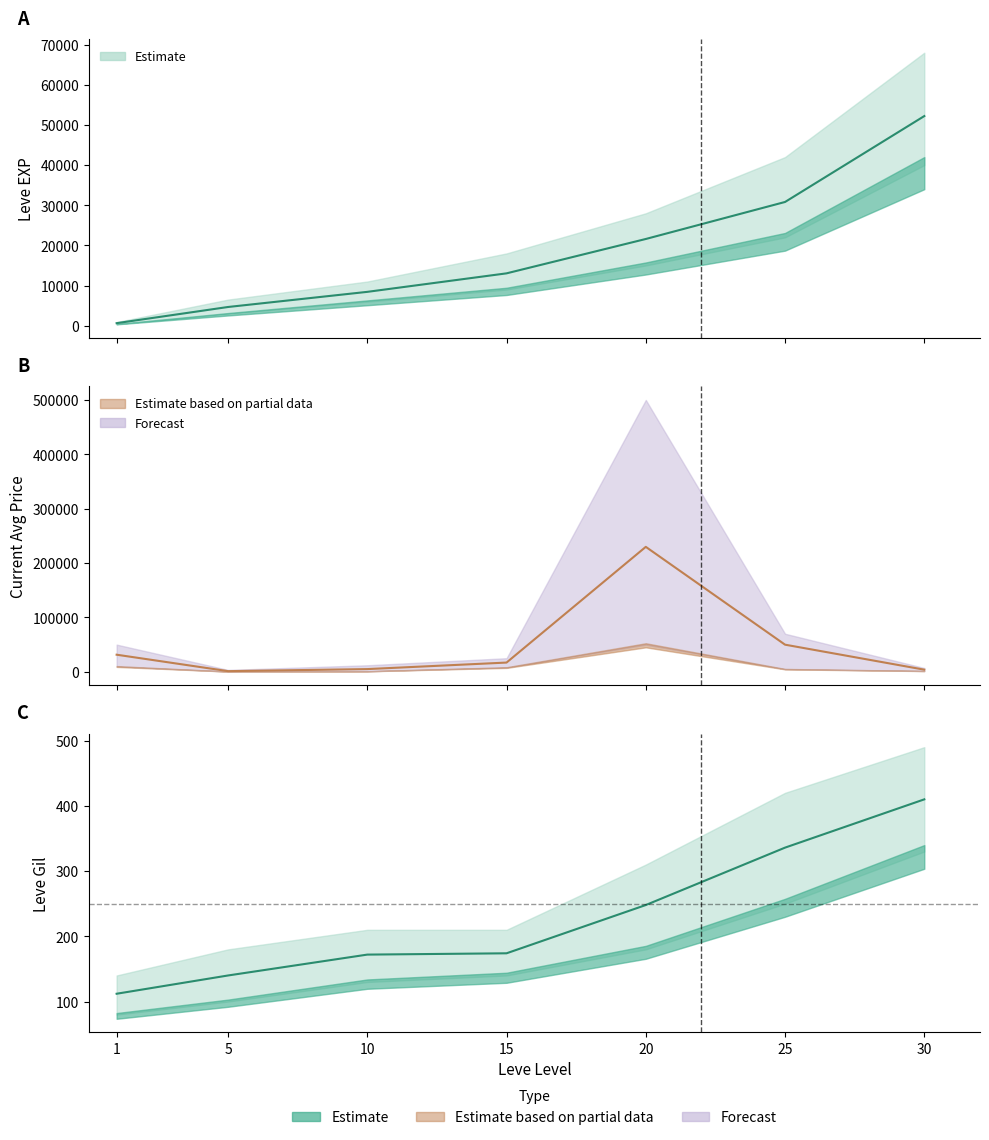

At which label is Leve EXP closest to 26425?

25